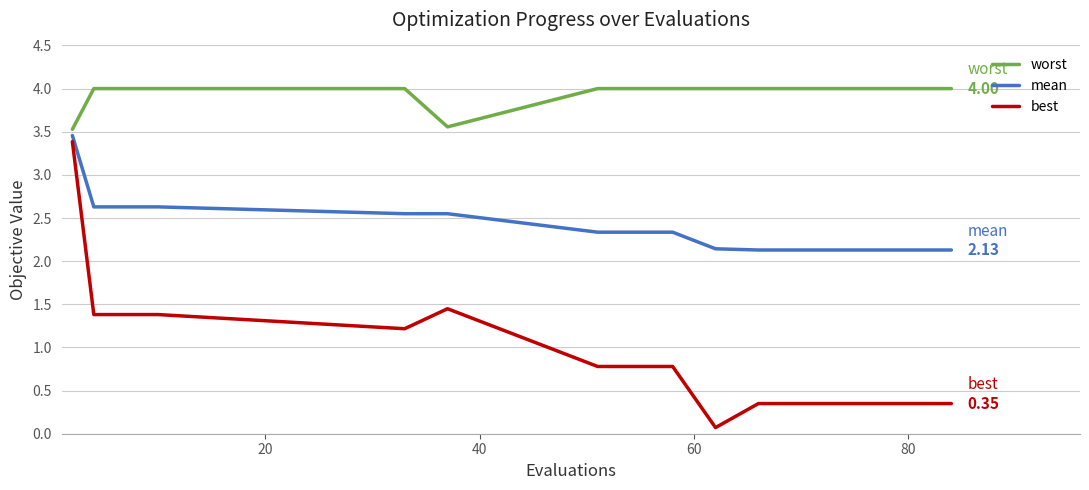

What is the smallest value displayed?

0.1